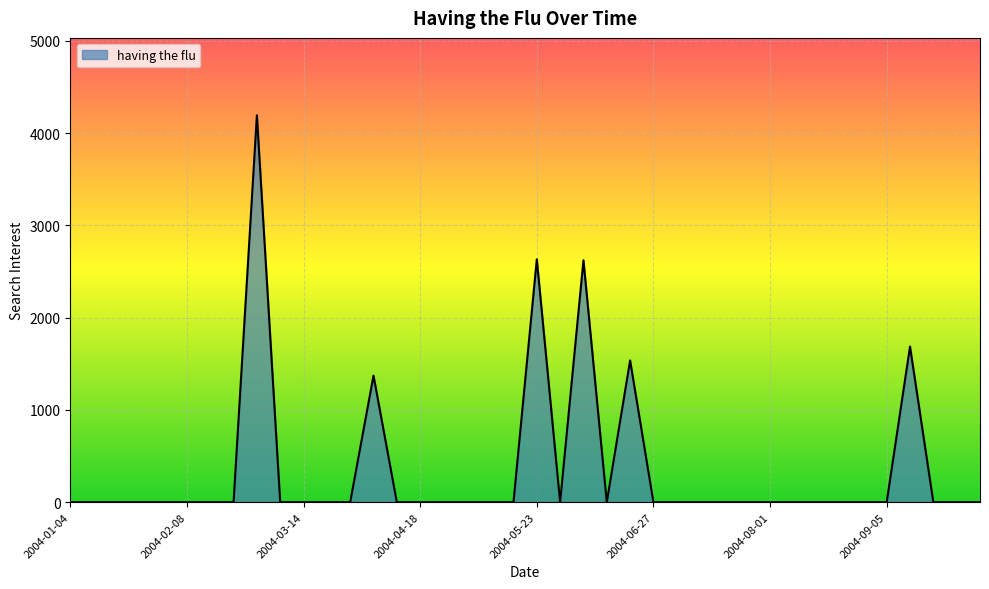

What is the greatest value displayed?

4192.3